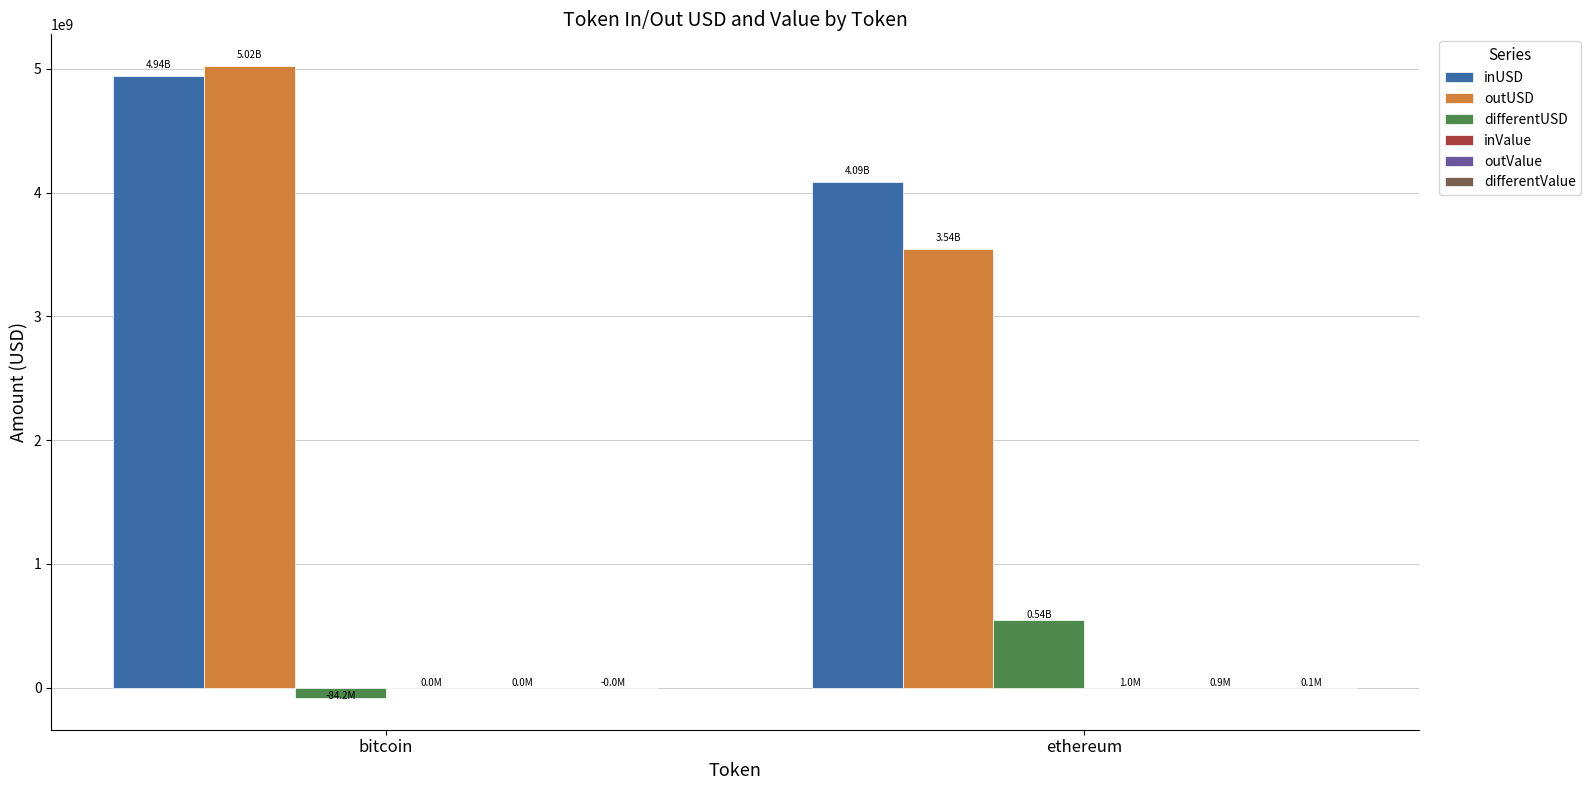

At which category is the sum across all series the highest?

bitcoin